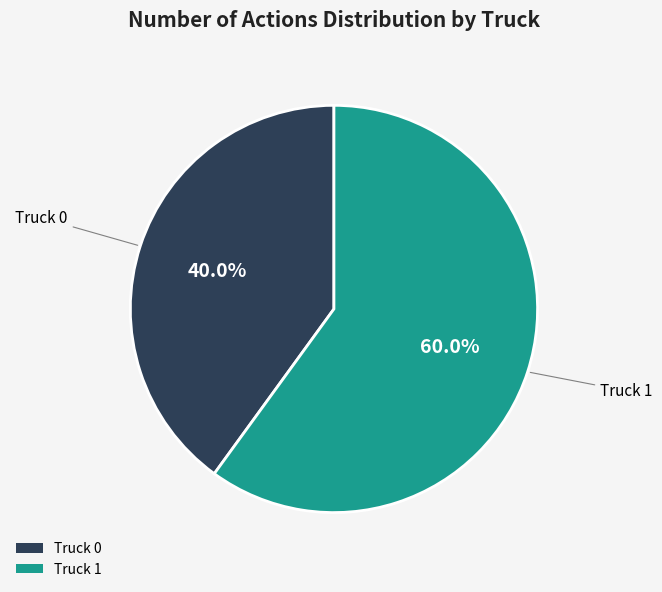

Does Truck 1 account for over 50% of the chart?

Yes